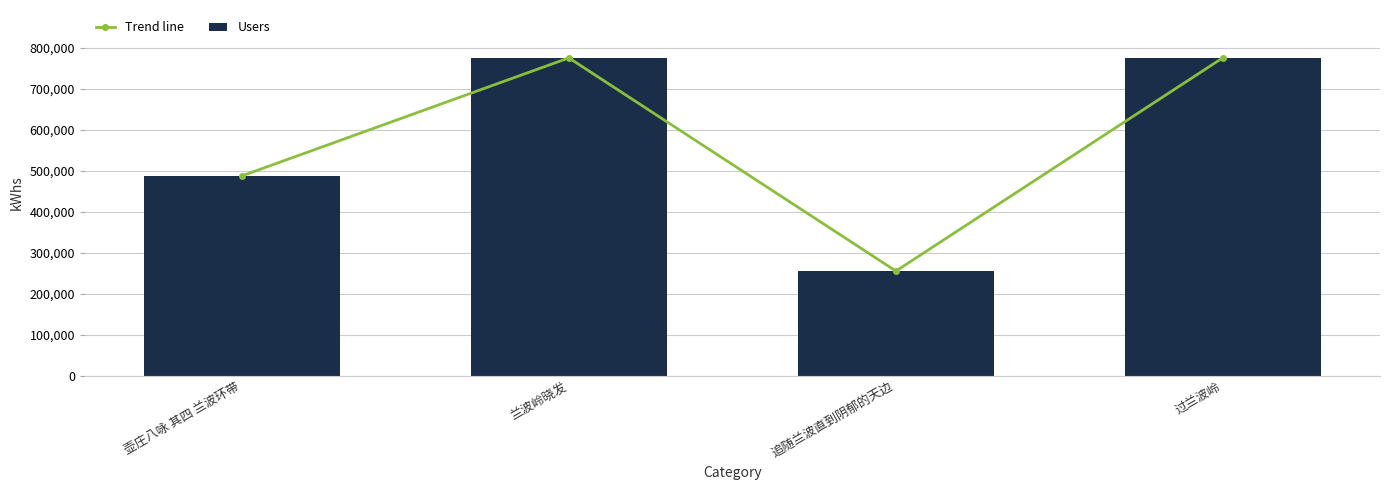

How many values in the Users series exceed 776040?

1